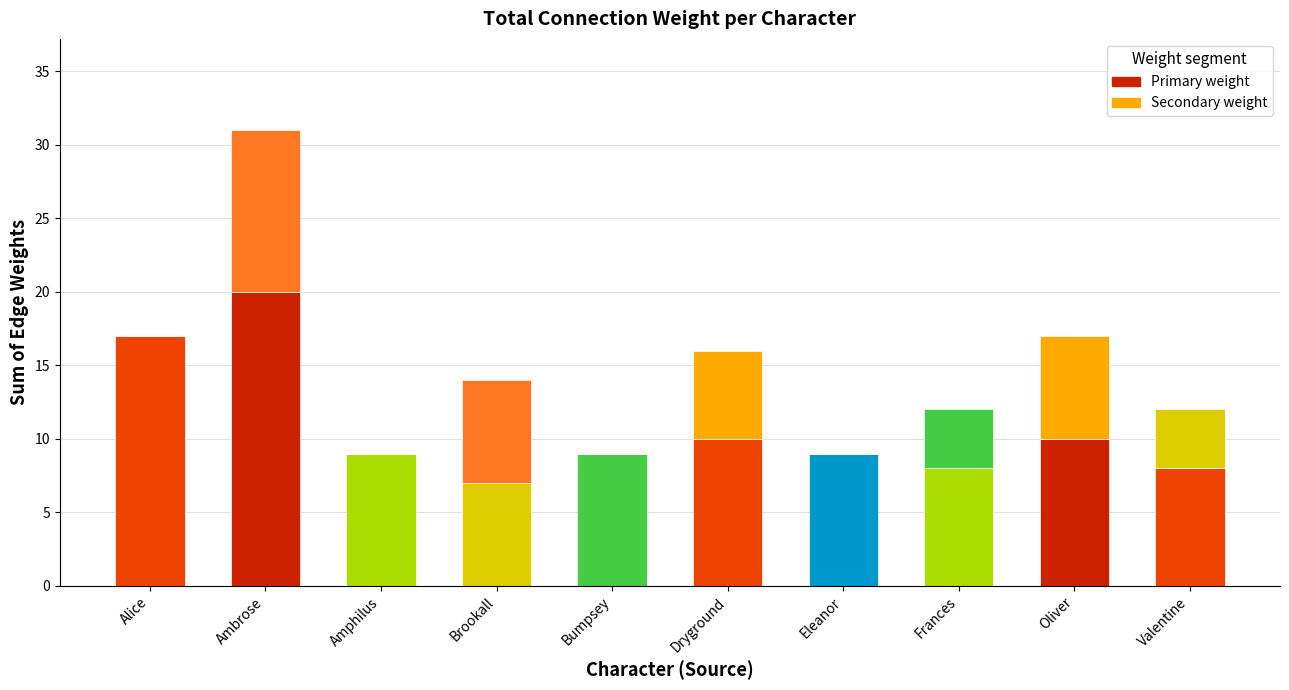

Between Valentine and Ambrose, which is larger?

Ambrose